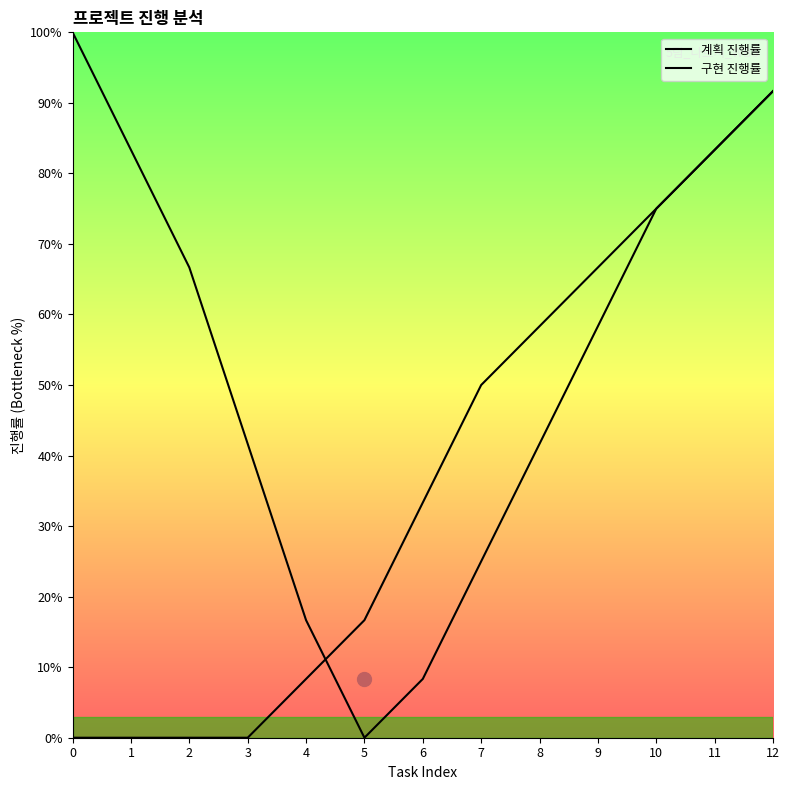

How many values in 구현 진행률 are above zero?

9